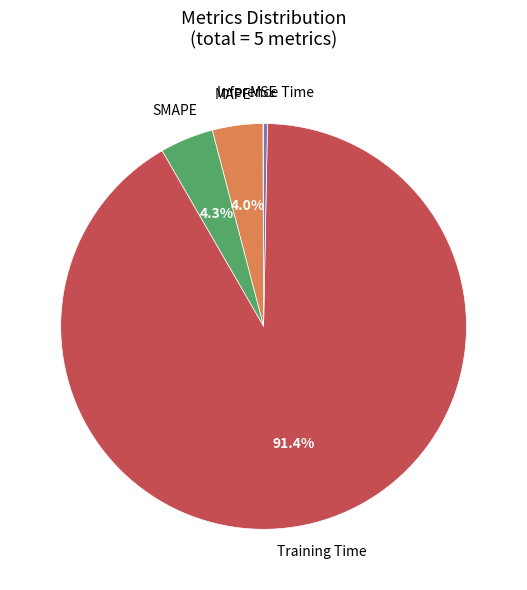

What is the majority slice?

Training Time